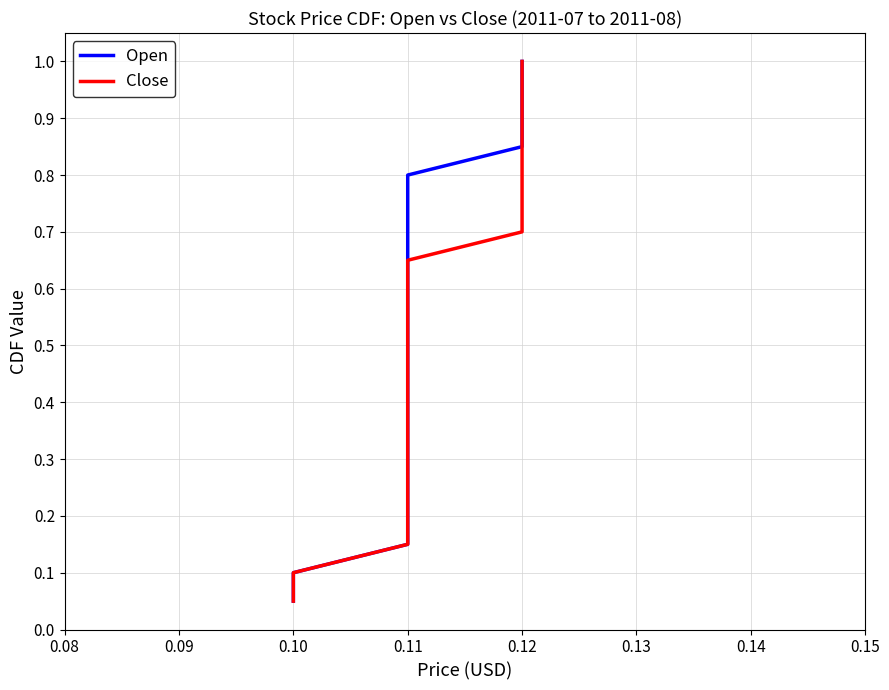

At how many categories does at least one series exceed 0?

20